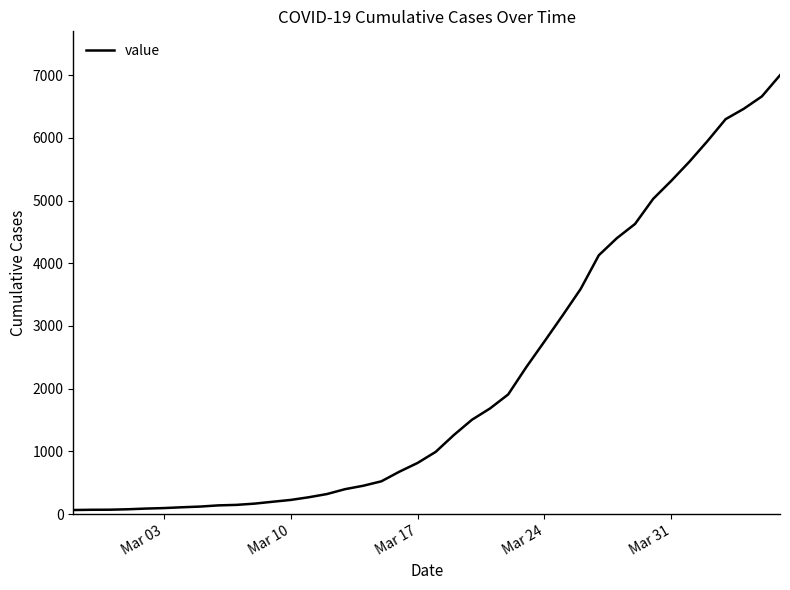

What is the greatest value displayed?

7001